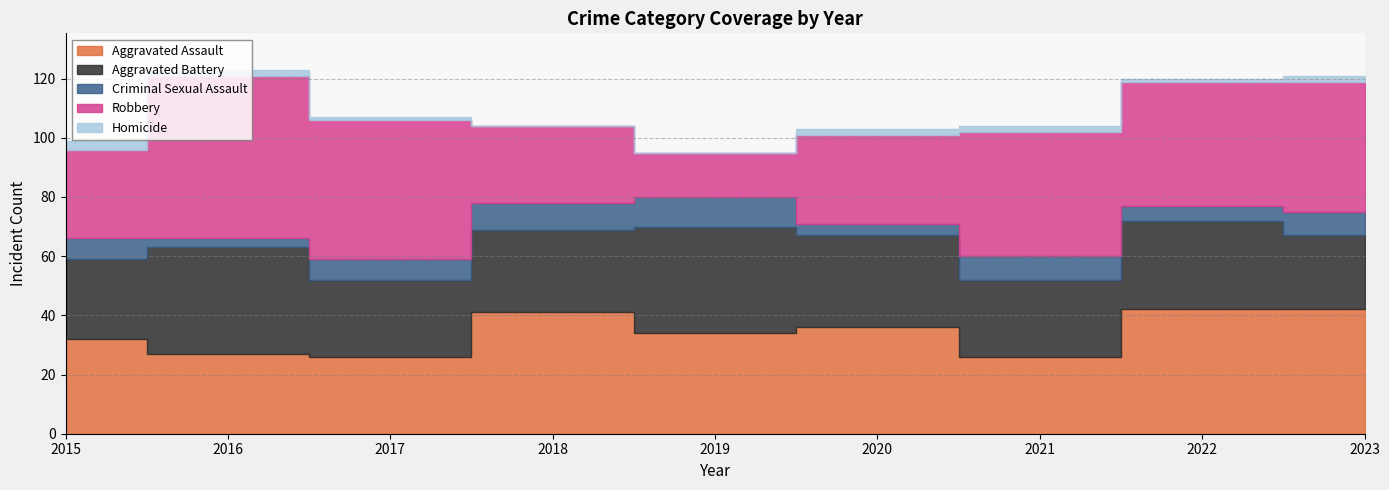

How many data points in Aggravated Battery are less than 28?

4